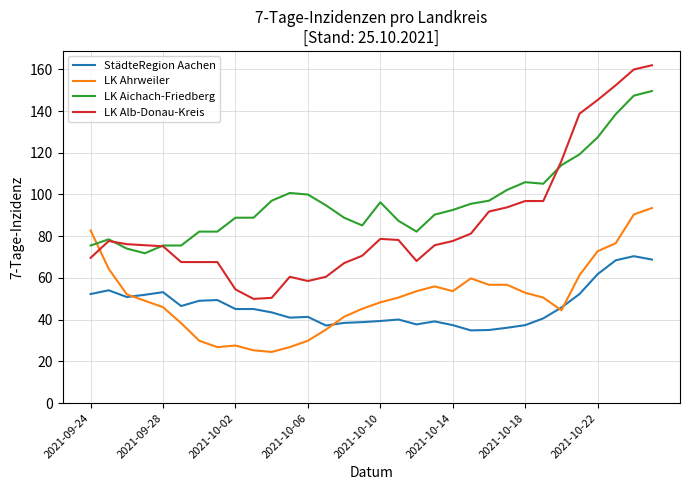

Which series has the widest spread of values?

LK Alb-Donau-Kreis